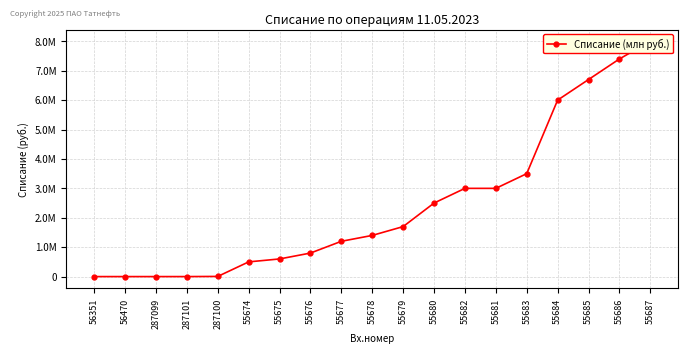

List the labels in order of value, largest first.

55687, 55686, 55685, 55684, 55683, 55682, 55681, 55680, 55679, 55678, 55677, 55676, 55675, 55674, 287100, 287101, 287099, 56351, 56470